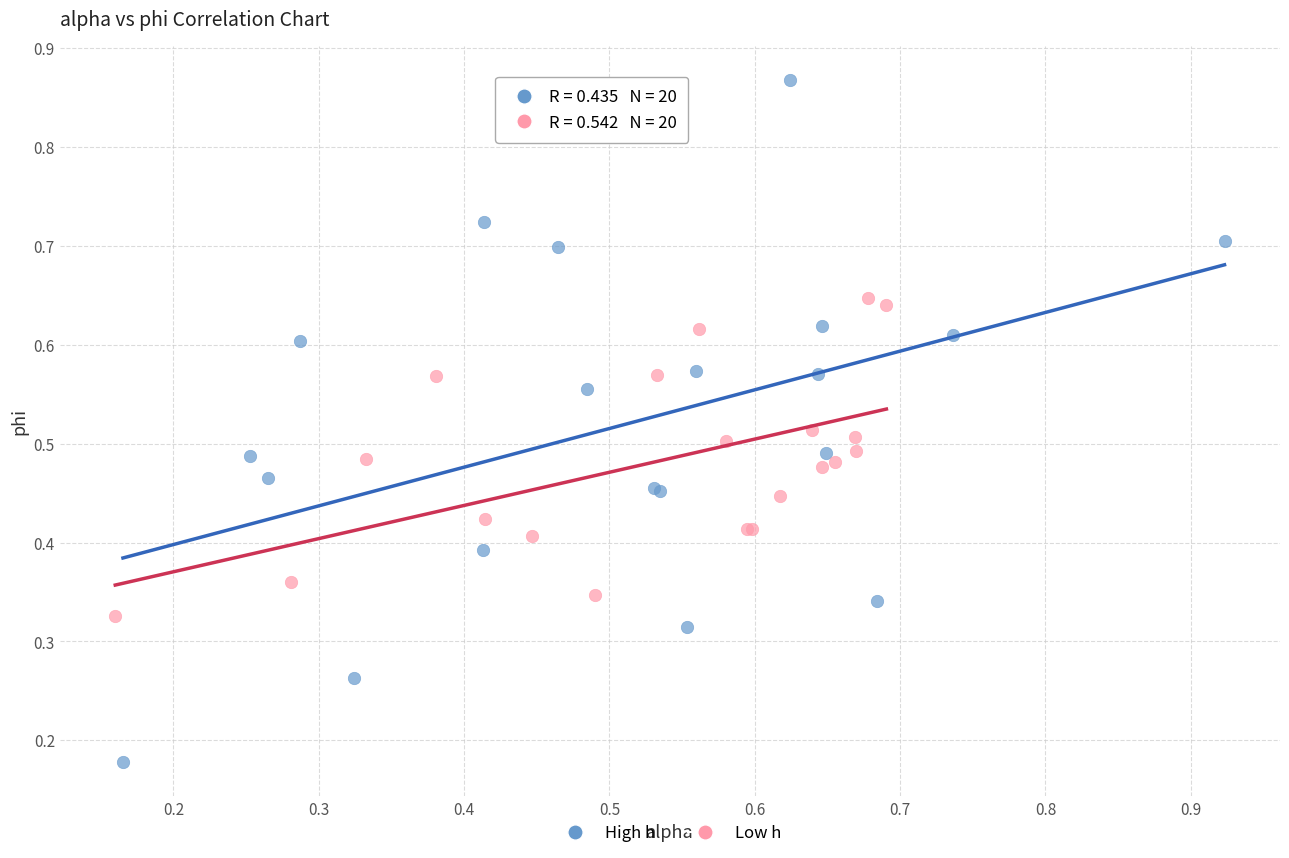

Which series reaches the minimum Y coordinate?

High h